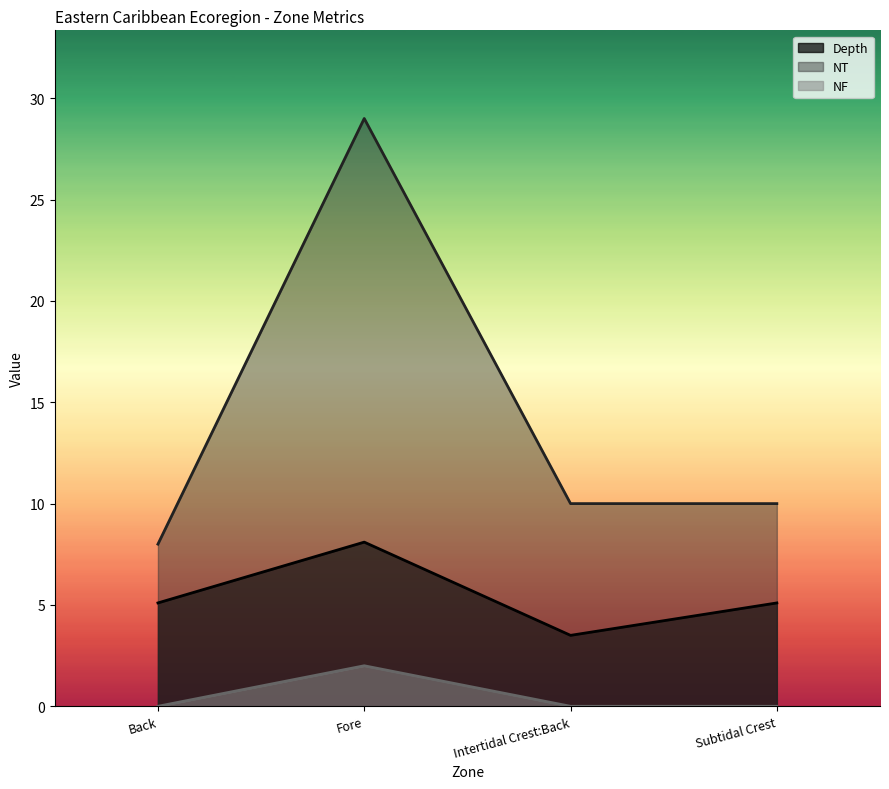

Reading right to left, extract all data points from this chart.

Depth: Subtidal Crest=5.1	Intertidal Crest:Back=3.5	Fore=8.1	Back=5.1
NT: Subtidal Crest=10.0	Intertidal Crest:Back=10.0	Fore=29.0	Back=8.0
NF: Subtidal Crest=0.0	Intertidal Crest:Back=0.0	Fore=2.0	Back=0.0